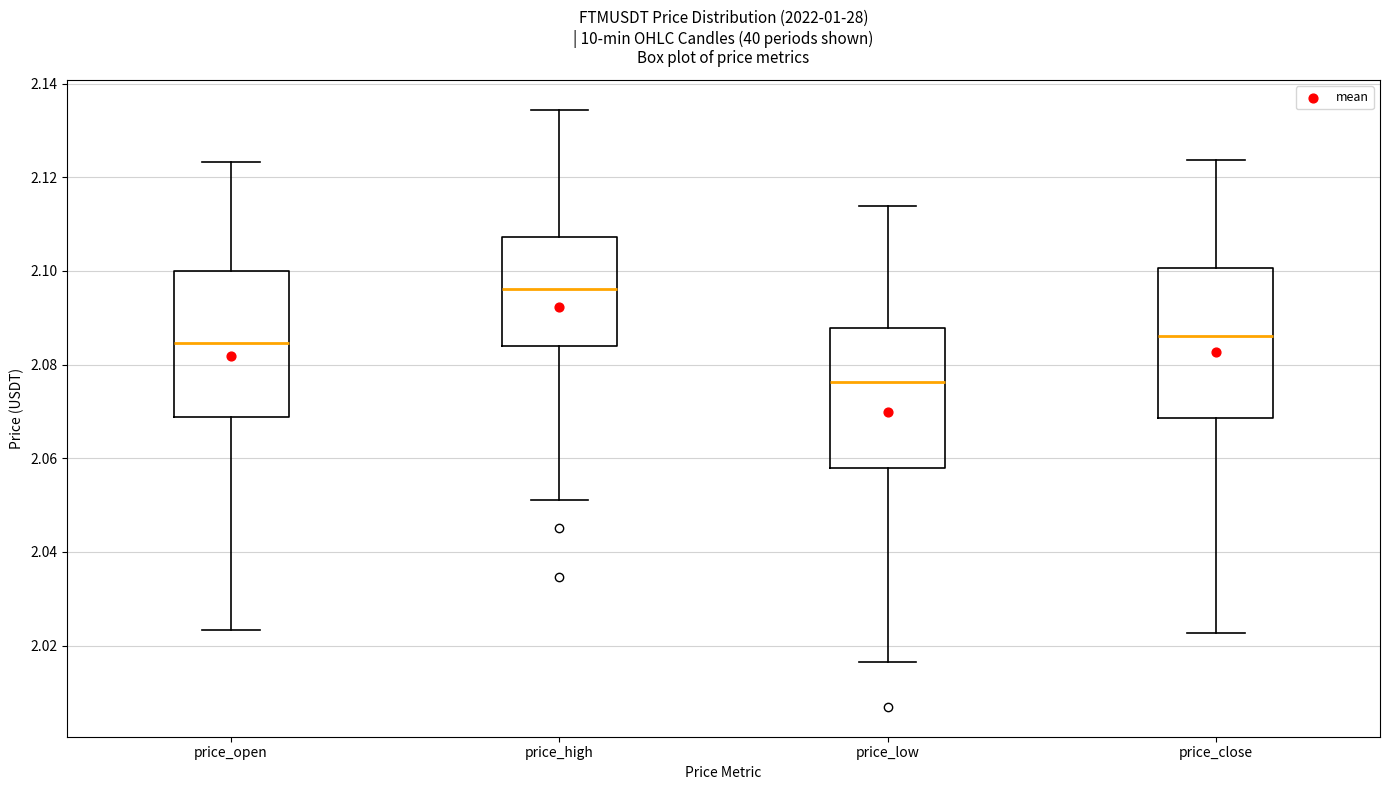

Which box has the highest median line?

price_high